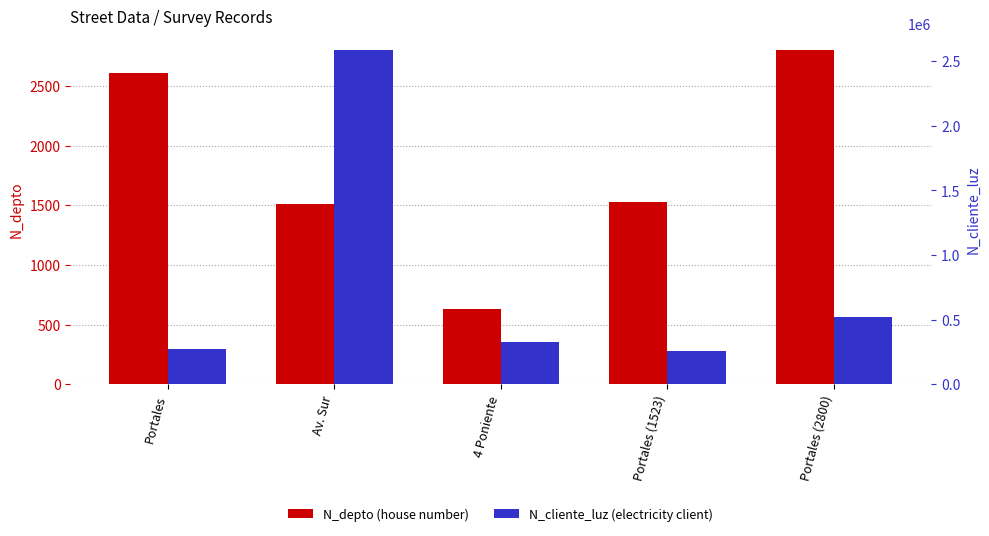

What is the sum of the N_depto values at 4 Poniente and Portales?

3238